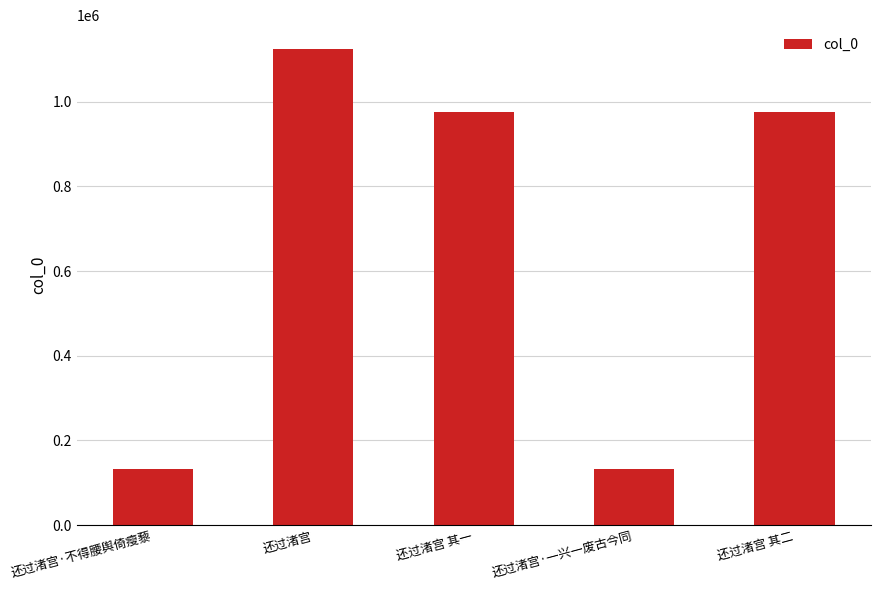

What is the greatest value displayed?

1124342